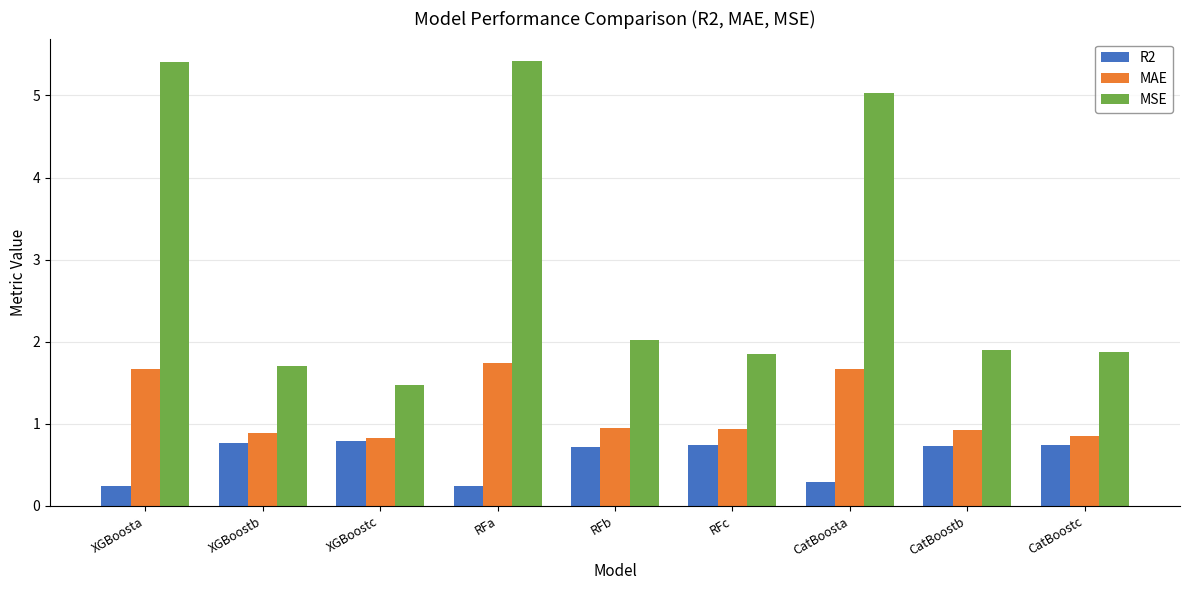

What is the value of the MAE bar at the 3rd from the left?

0.8